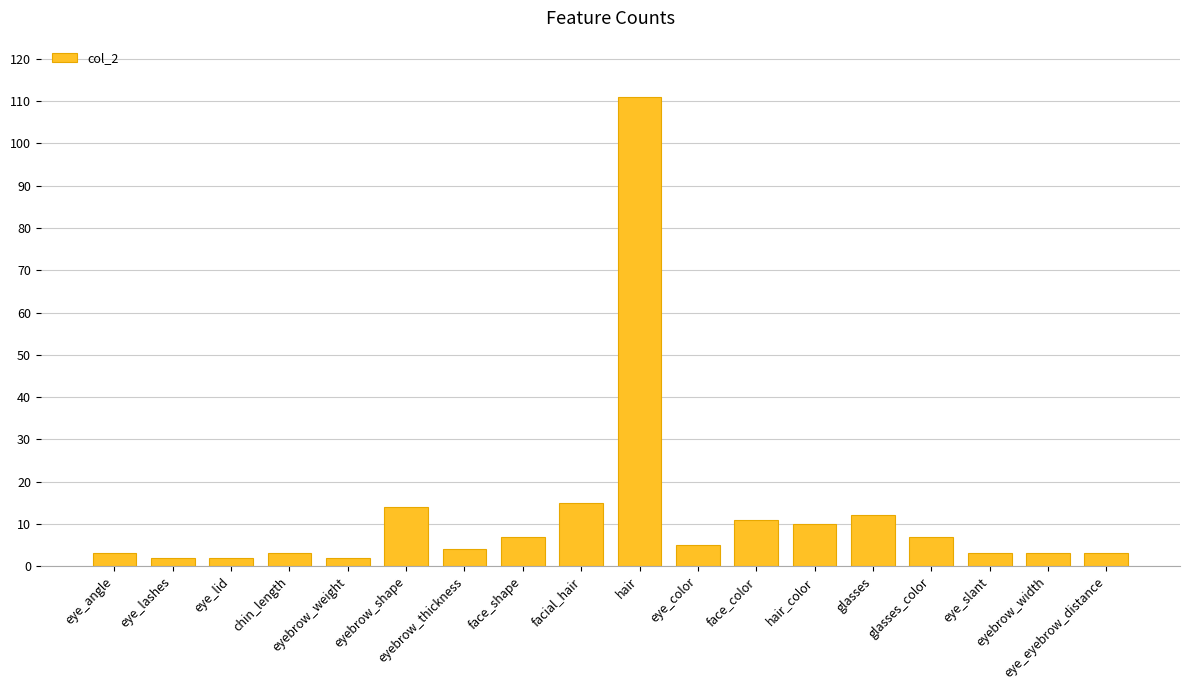

What is the sum of the values at eyebrow_shape and glasses_color?

21